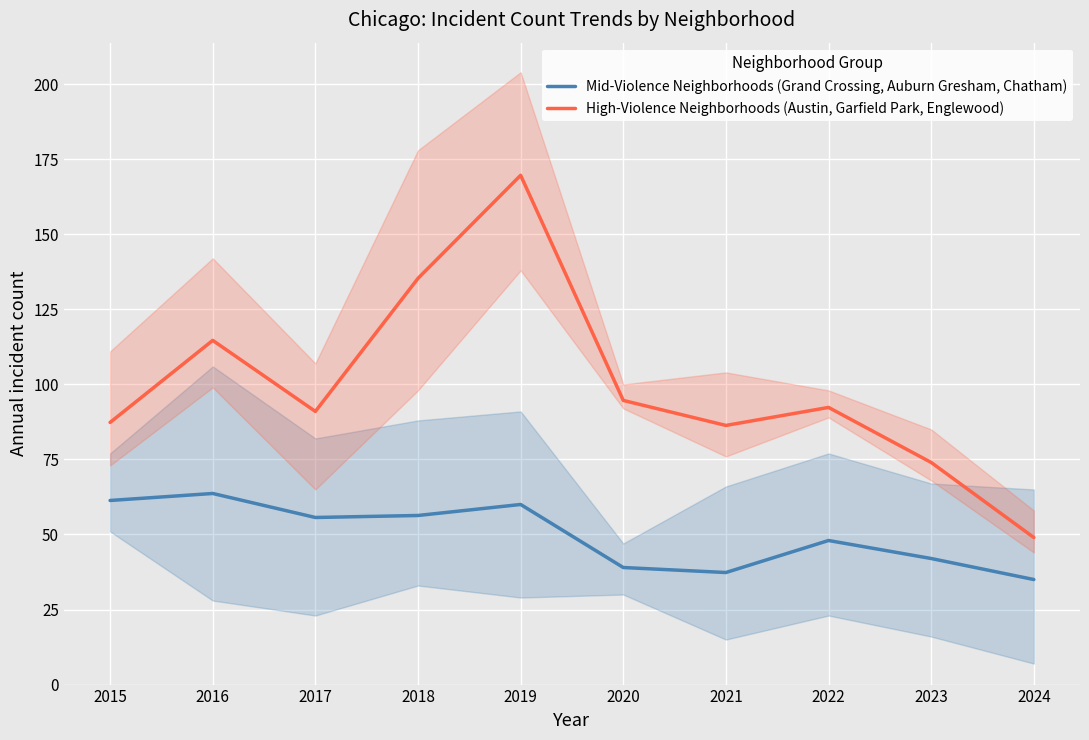

How many series are shown in this chart?

2